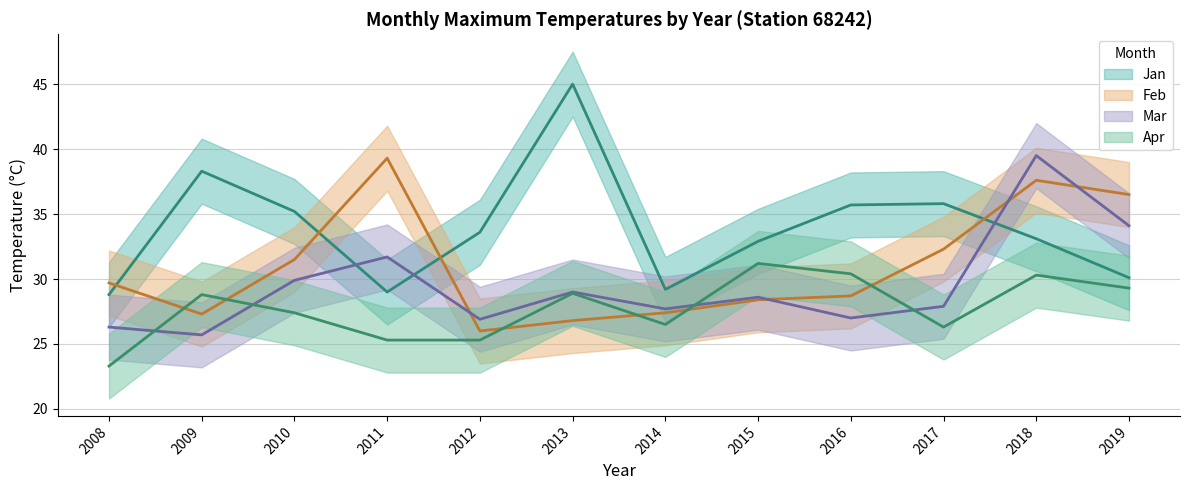

Rank the series by their average value, from highest to lowest.

Jan, Feb, Mar, Apr